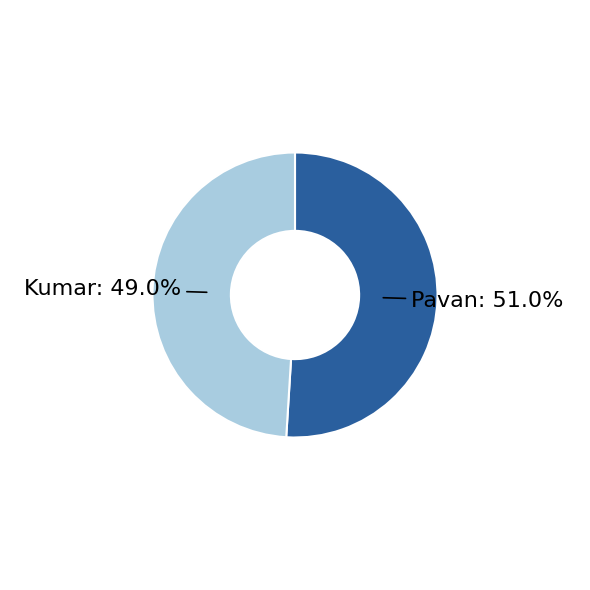

Count the number of slices in the pie.

2